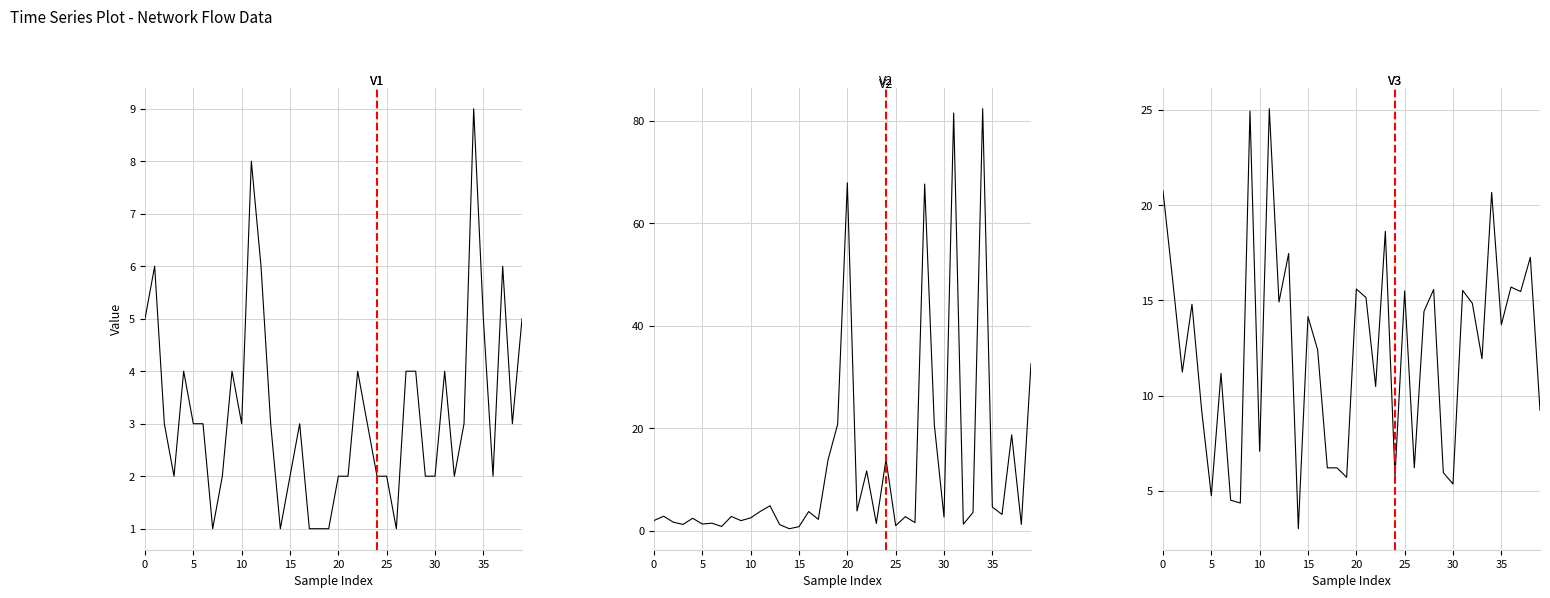

What is the label of the 12th point from the left?

11